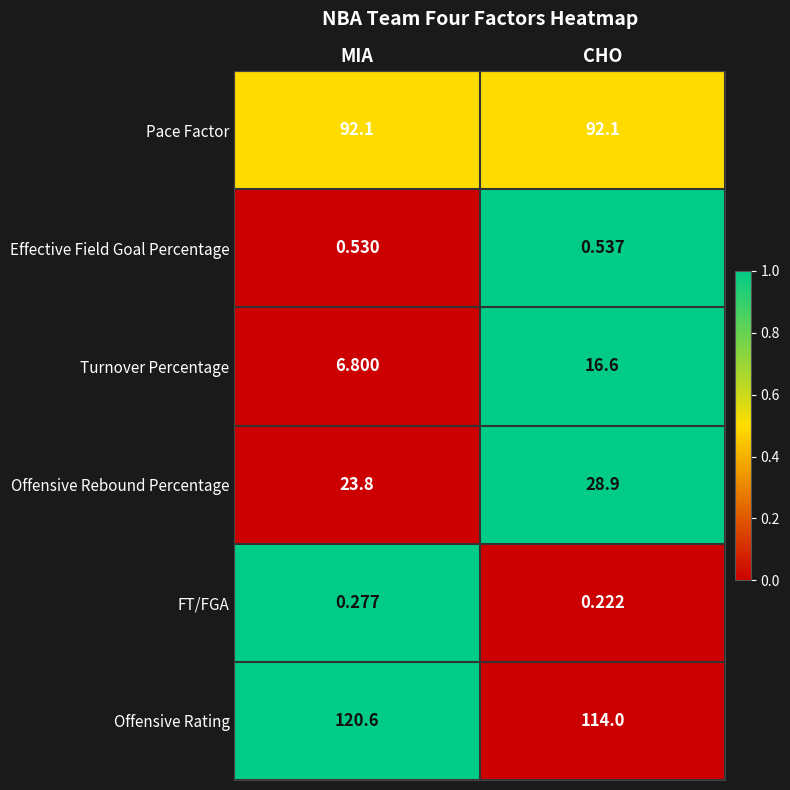

At which category is the sum across all series the highest?

CHO